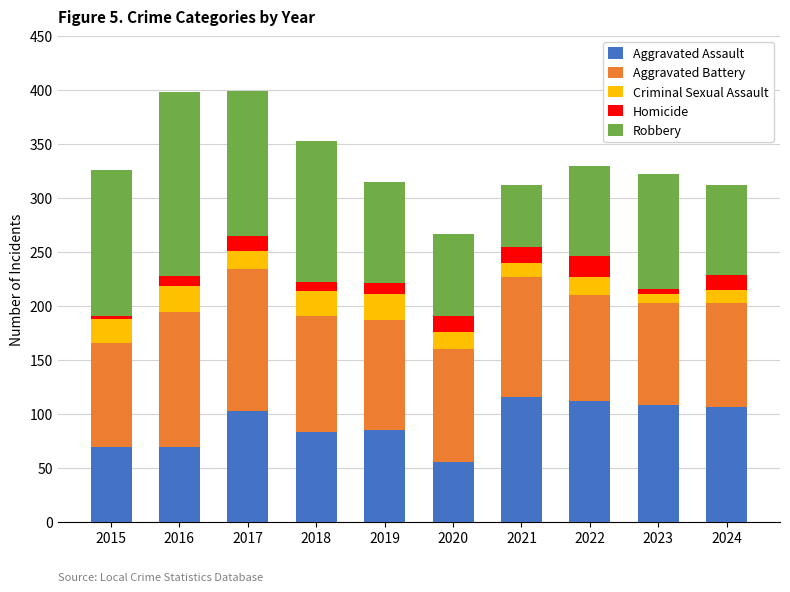

Which category has the lowest value in the Aggravated Assault series?

2020